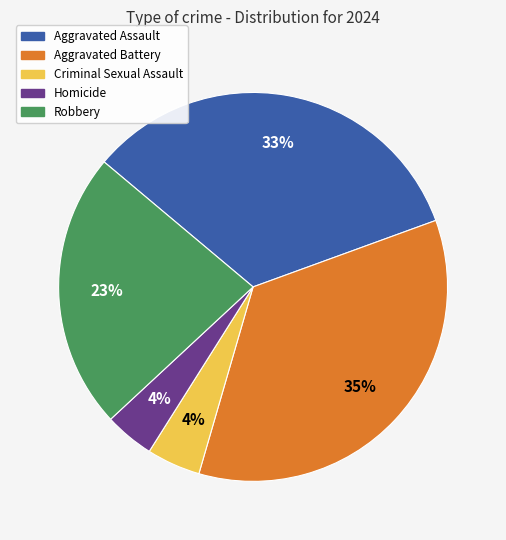

True or false: Aggravated Assault accounts for 33% of the total.

True